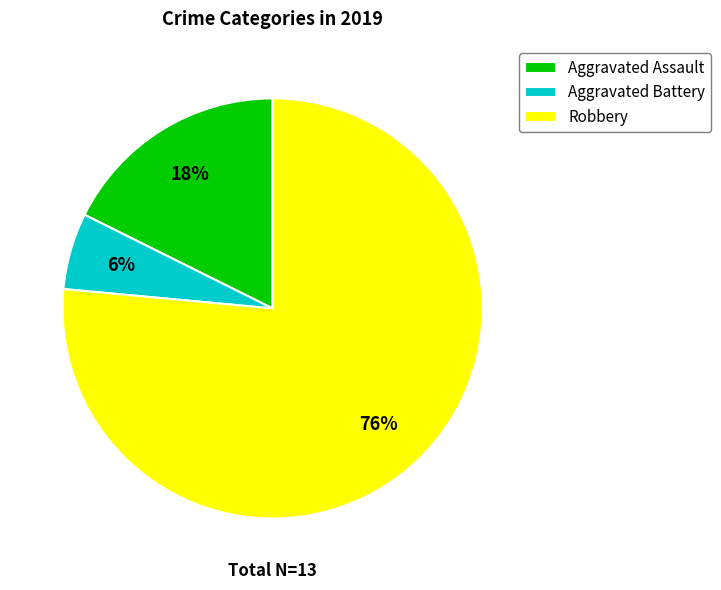

How many slices are in this pie chart?

3